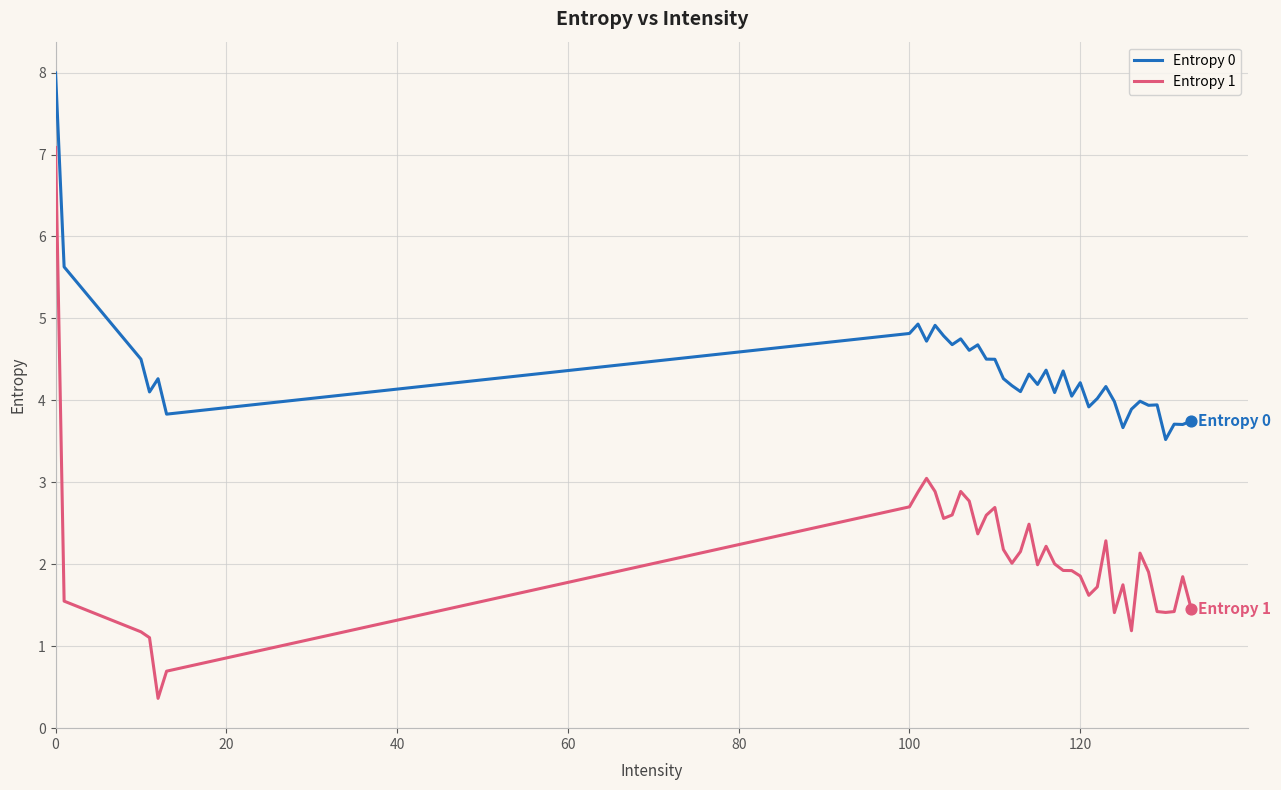

Which series has the widest spread of values?

Entropy 1